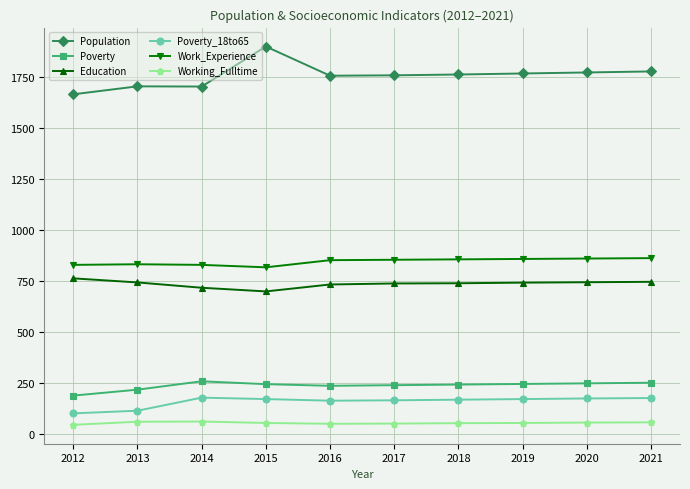

Which series has the largest total across all categories?

Population